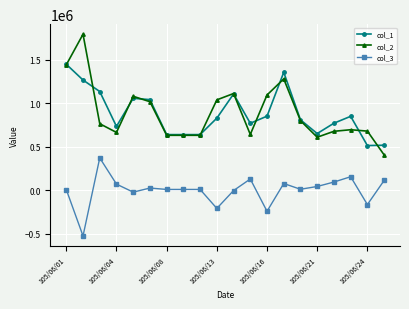

Which series has the widest spread of values?

col_2